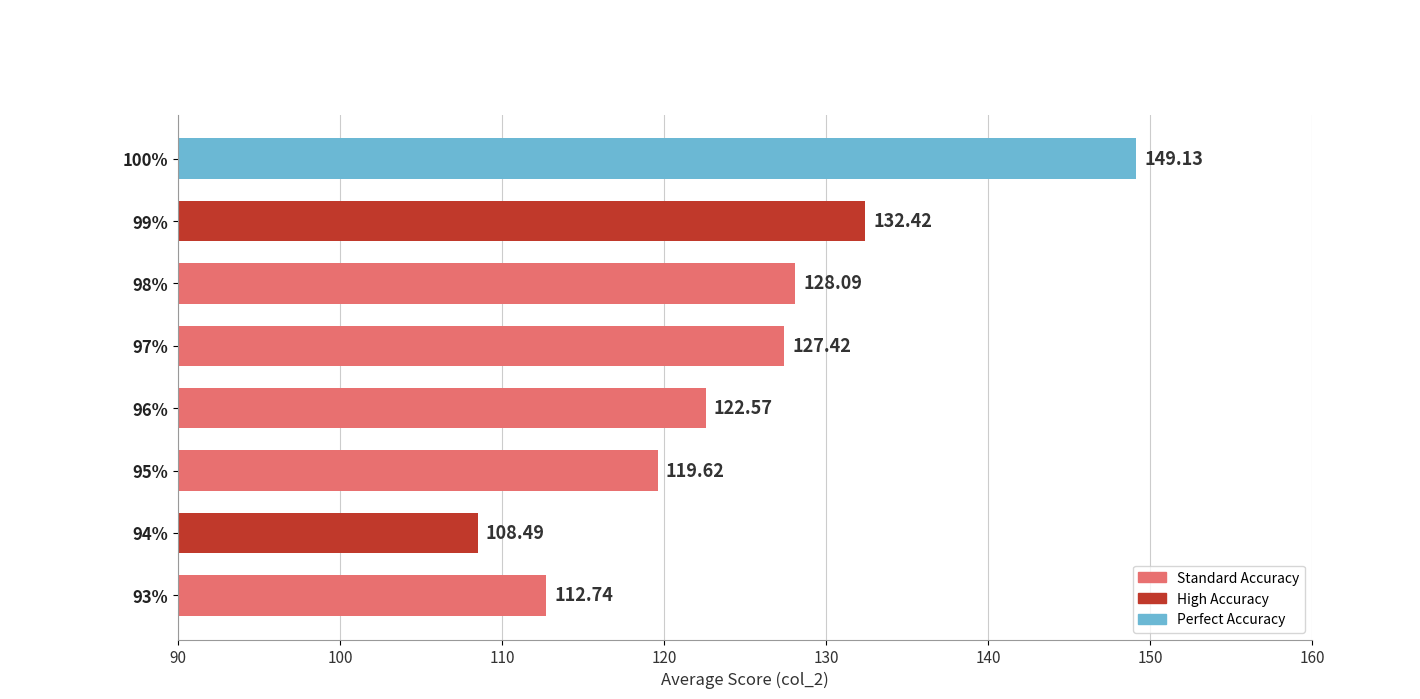

Which category has the lowest value across all series?

94%